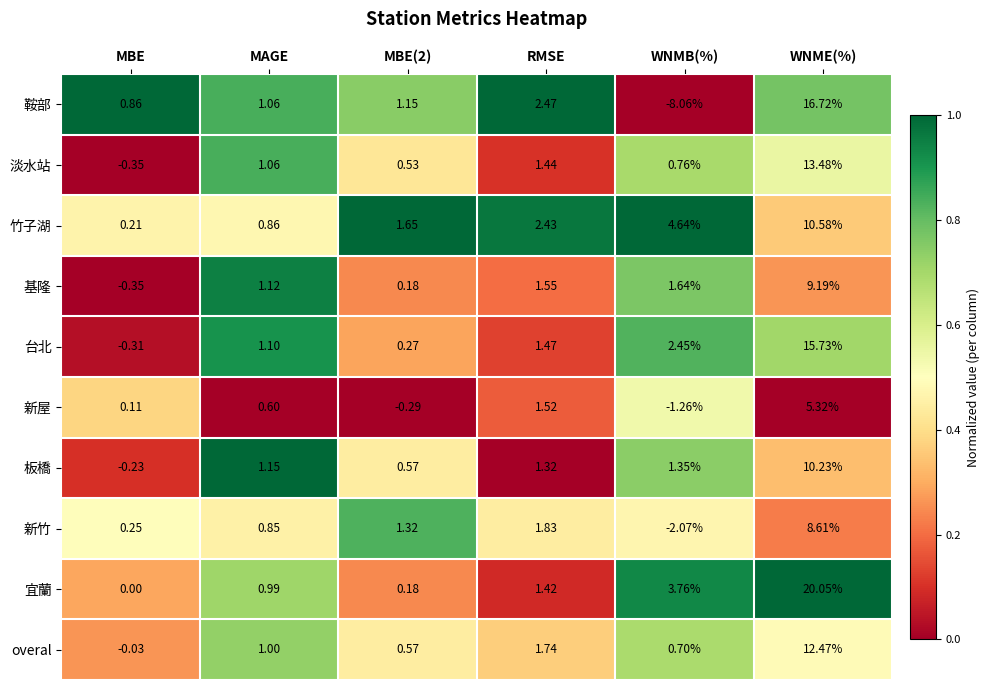

At WNME(%), list the series in order from smallest to largest.

新屋, 新竹, 基隆, 板橋, 竹子湖, overal, 淡水站, 台北, 鞍部, 宜蘭